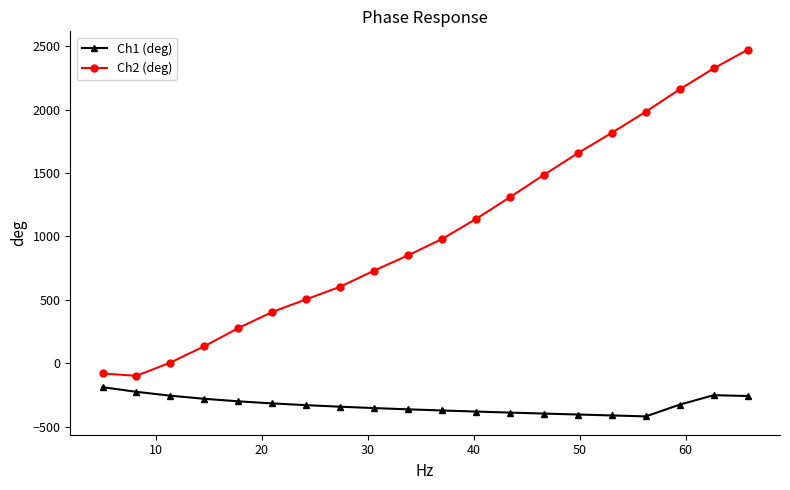

Is this an area chart (filled region under the line)?

No